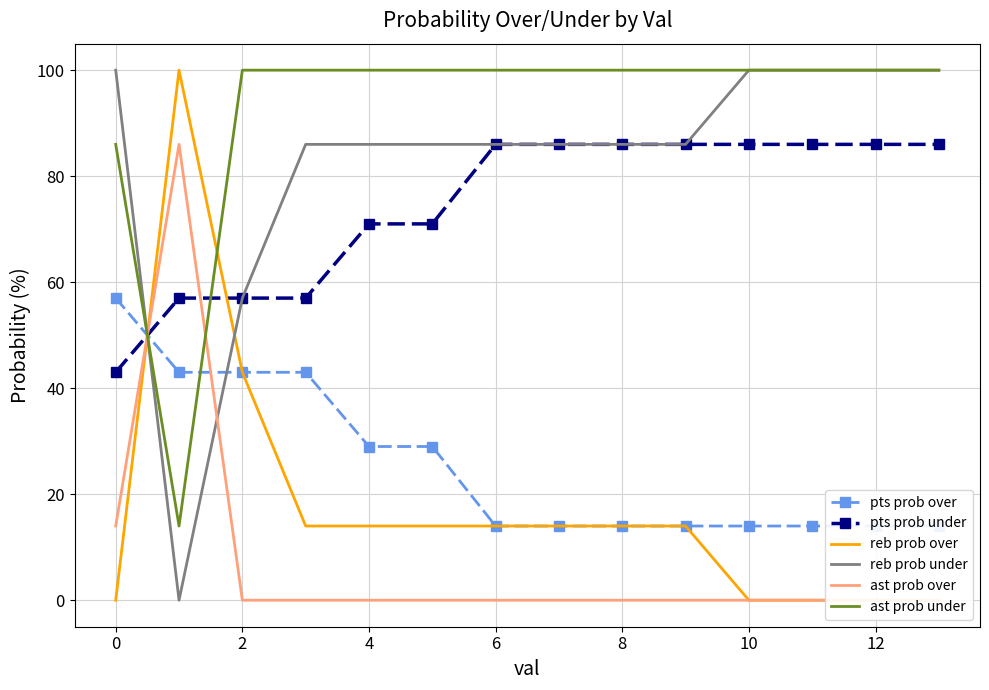

What is the total value across all series at 11?

300